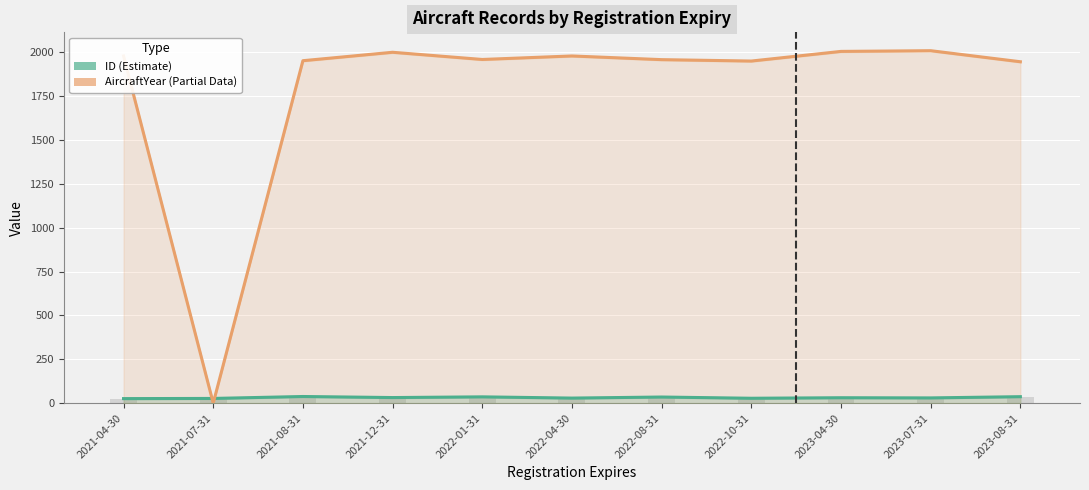

Rank the series by their maximum value, from lowest to highest.

ID (Estimate), AircraftYear (Partial Data)